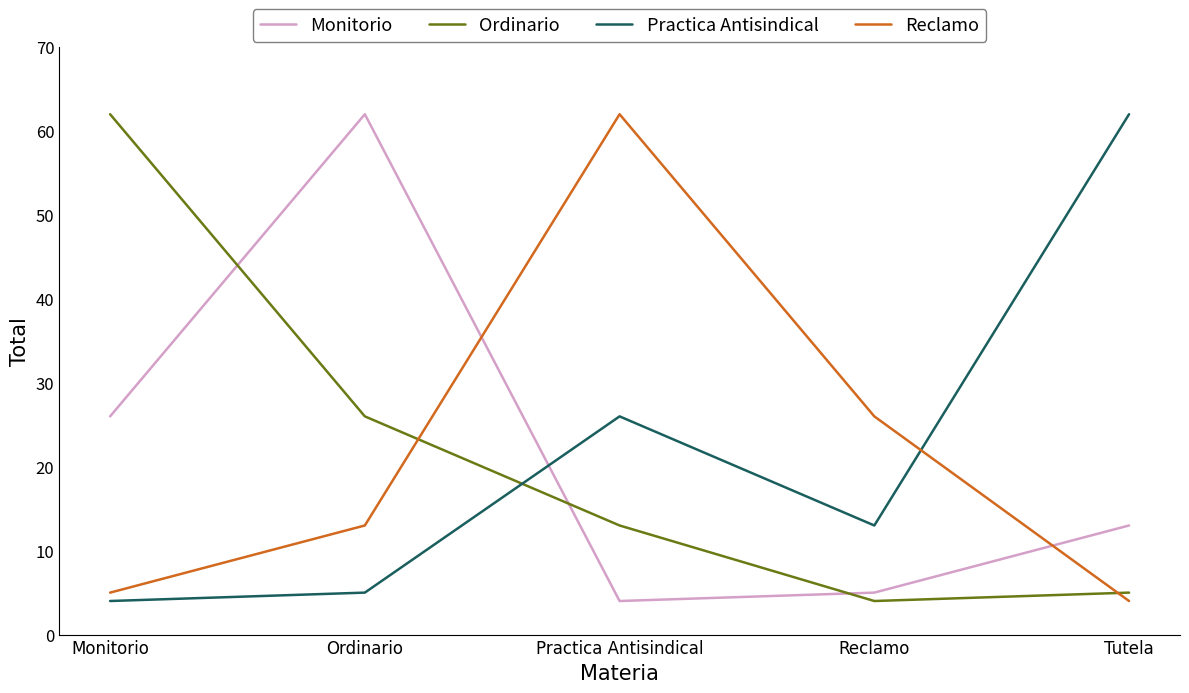

True or false: Reclamo has more than 2 interior local peaks.

False